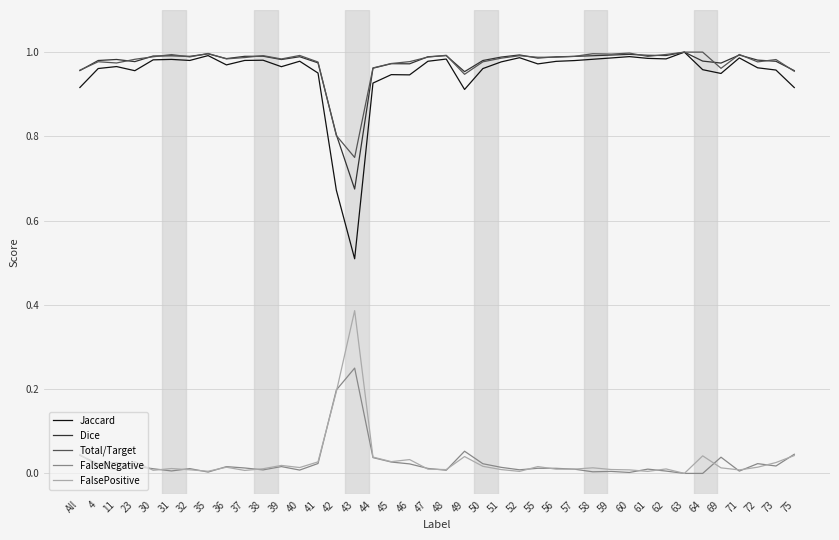

Which category has the lowest value in the Jaccard series?

43